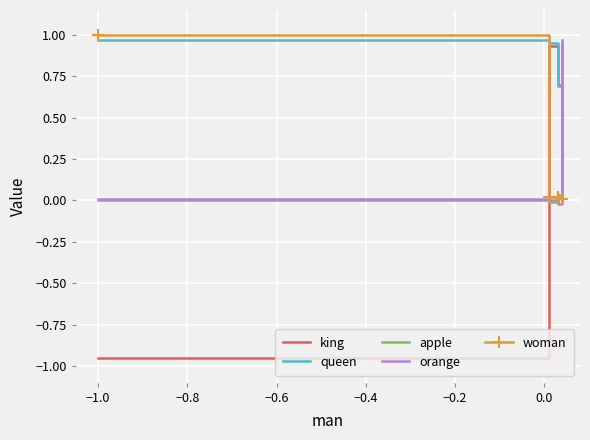

Which series ends up on top after the final intersection of apple and queen?

apple